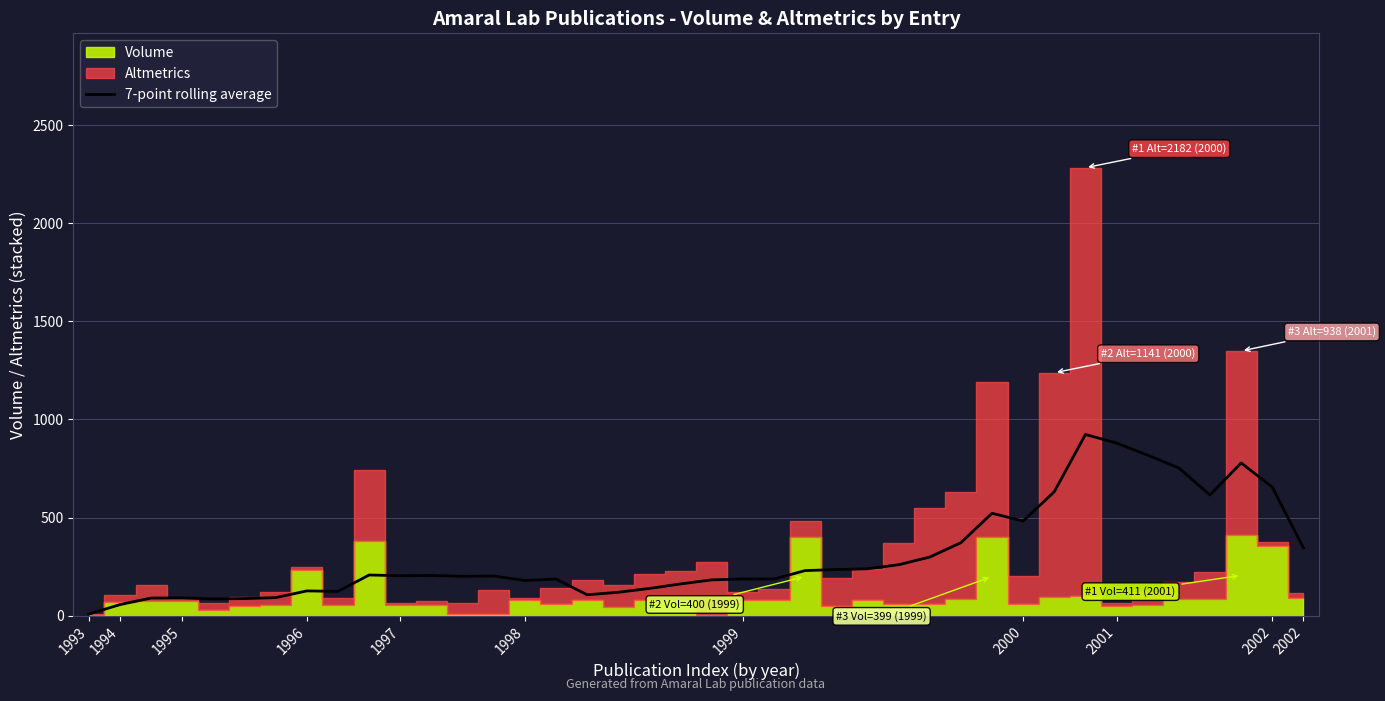

What is the sum of all values?

12265.1